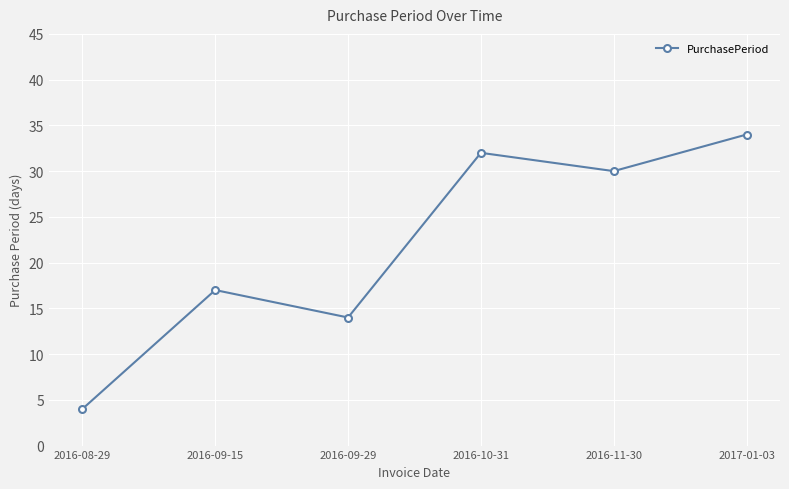

What is the difference between the values at 2017-01-03 and 2016-09-15?

17